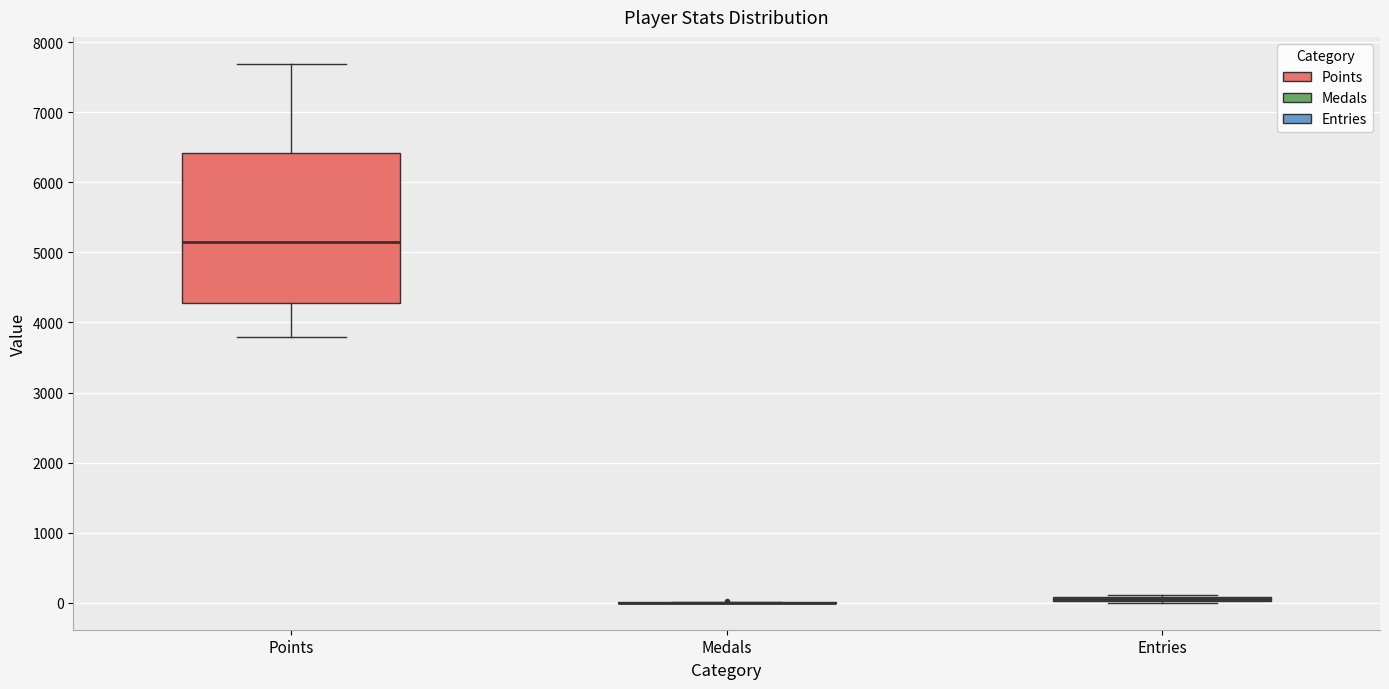

Which box is the tallest, from its lower edge to its upper edge?

Points